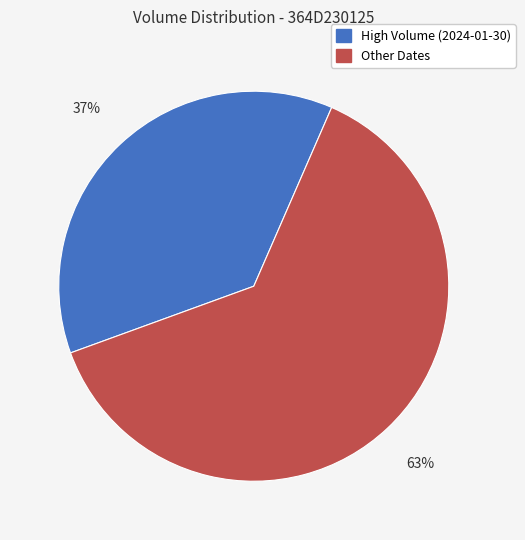

To the nearest percent, what is the difference between the largest and smallest slice percentages?

26%